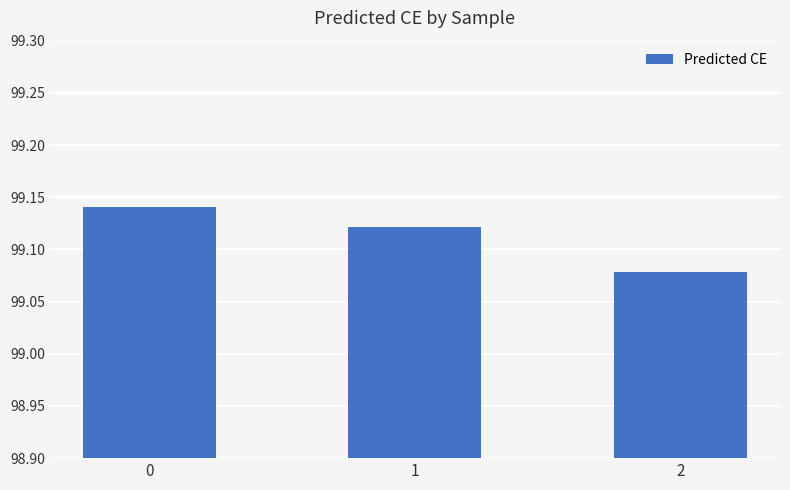

List the labels in order of value, largest first.

0, 1, 2